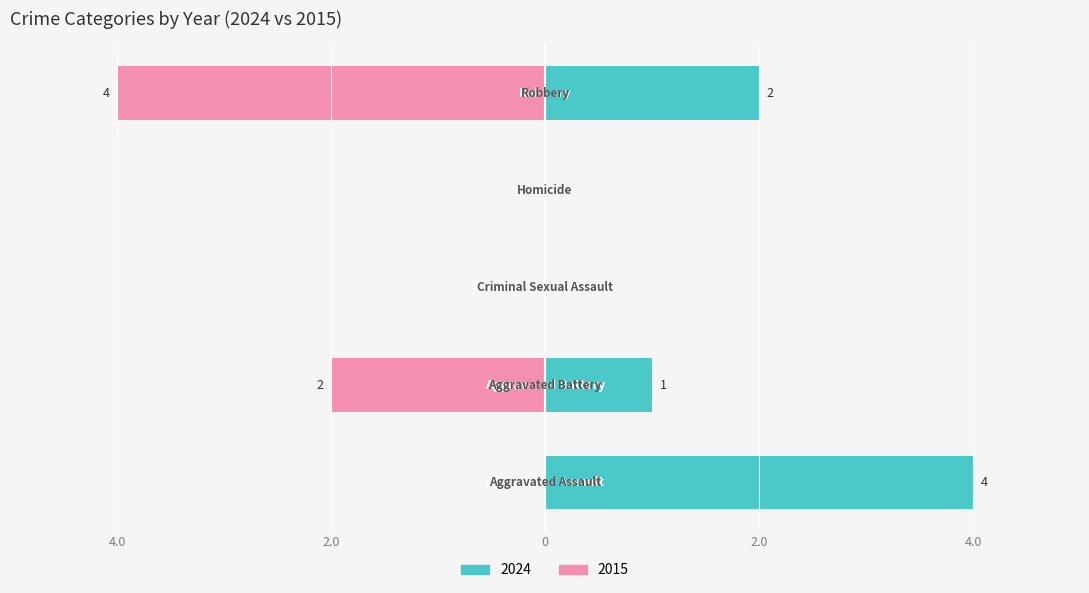

Does the chart contain any negative values?

No